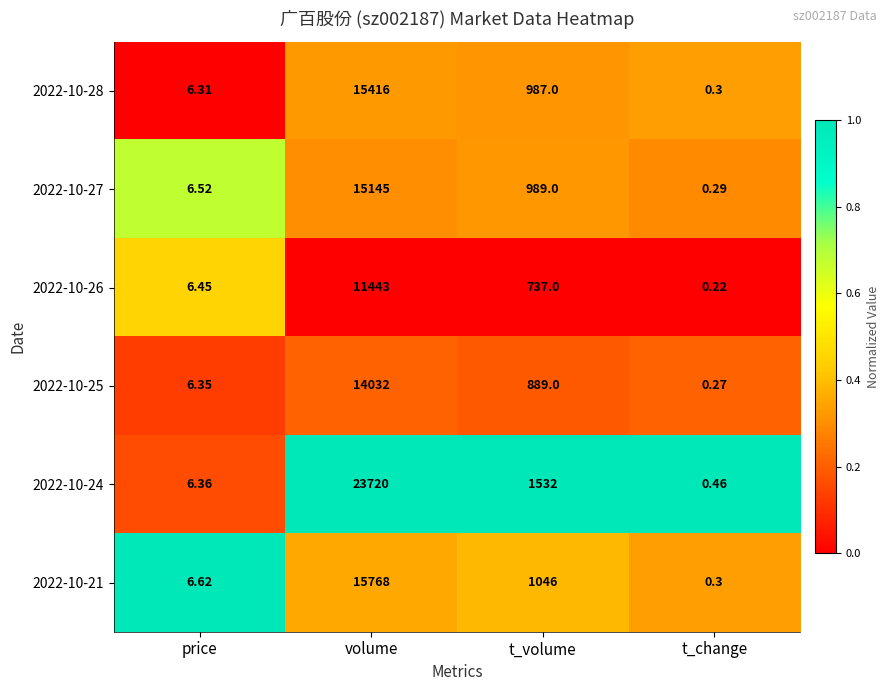

At which label does 2022-10-28 reach its minimum?

t_change